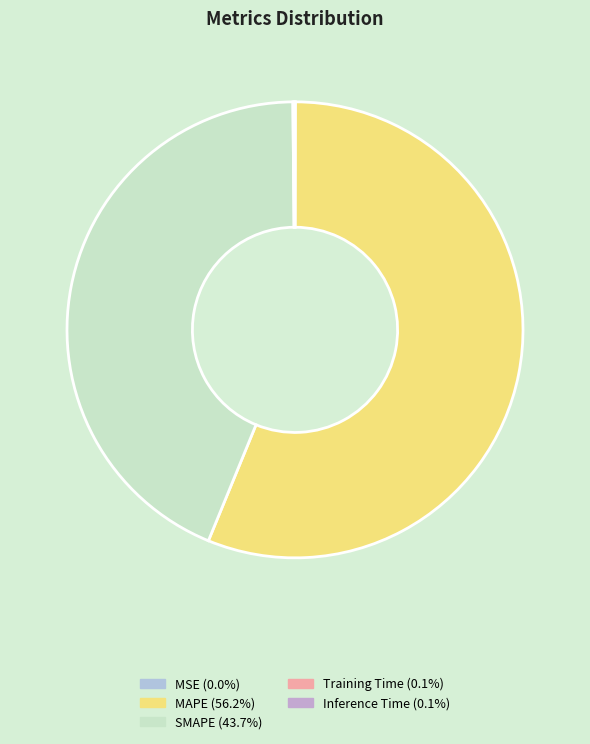

How much of the chart is everything except SMAPE?

56.3%